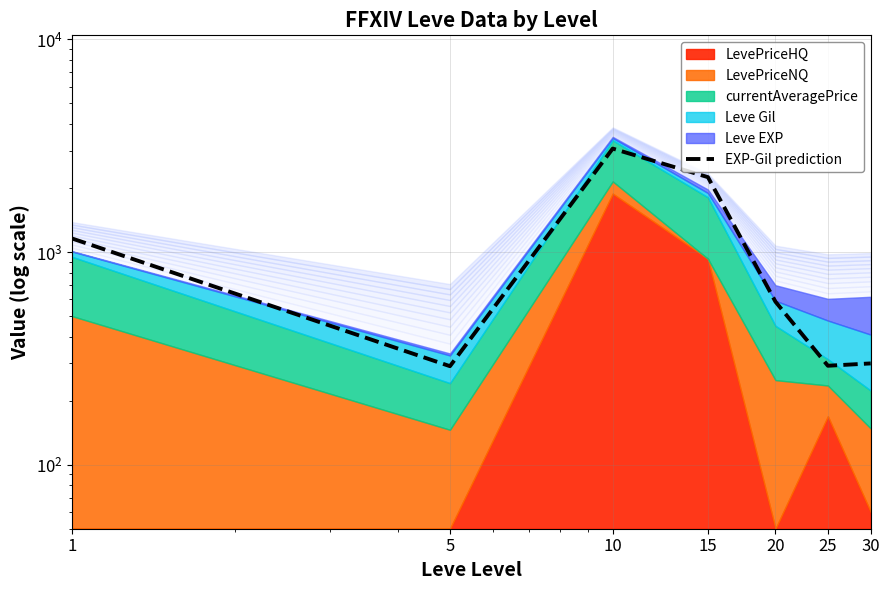

What is the change in value from 1 to 15?

+1092.7